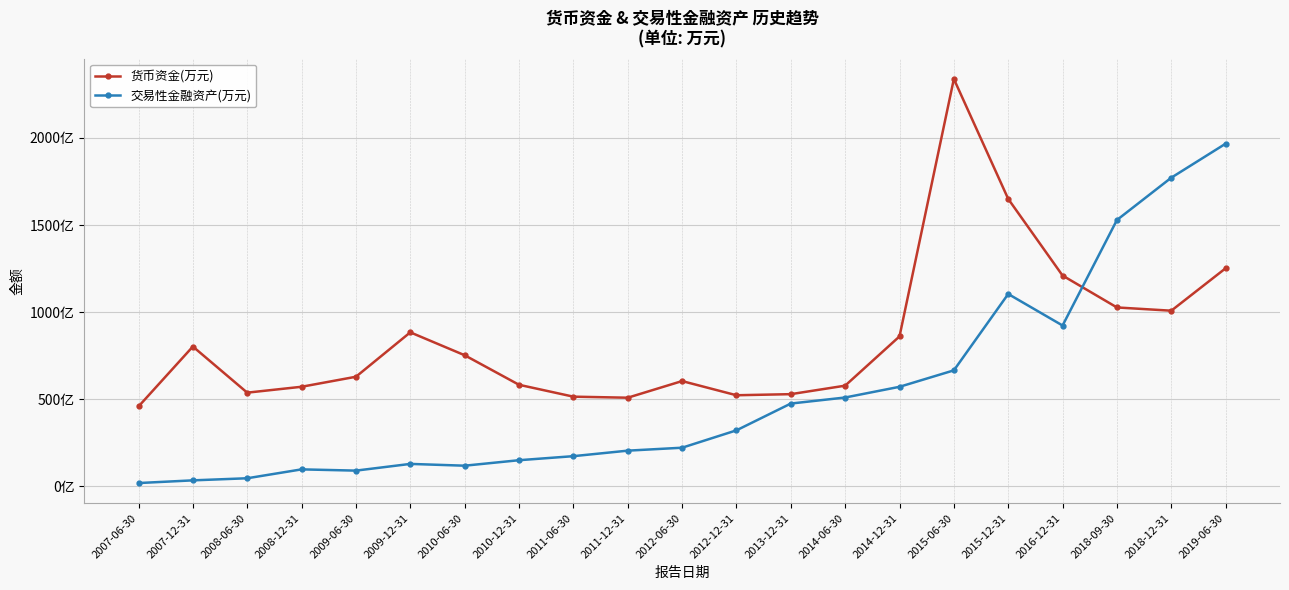

What is the minimum value shown in the chart?

190701